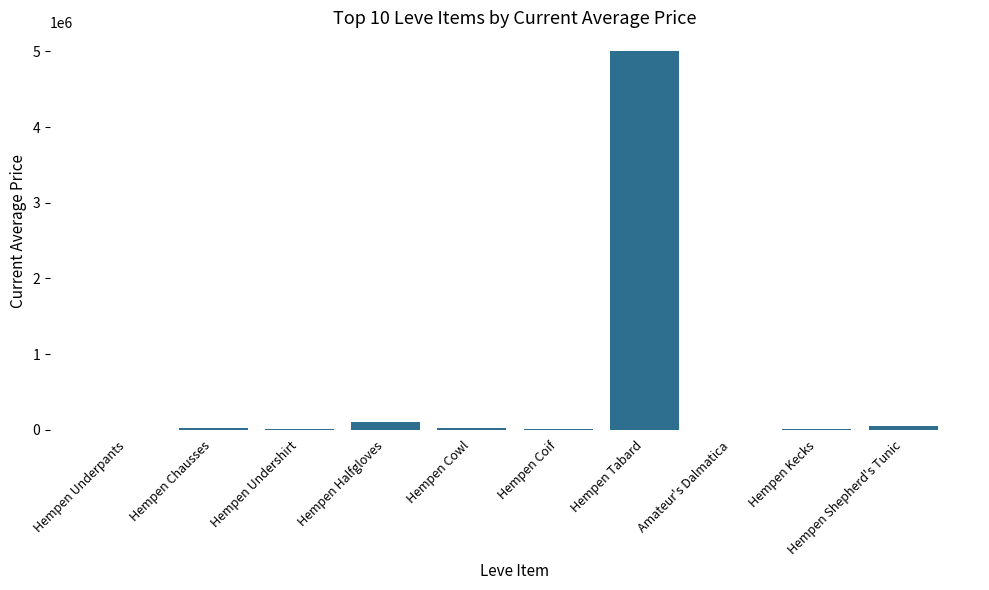

True or false: the data shows 8390040.8 at Hempen Tabard.

False